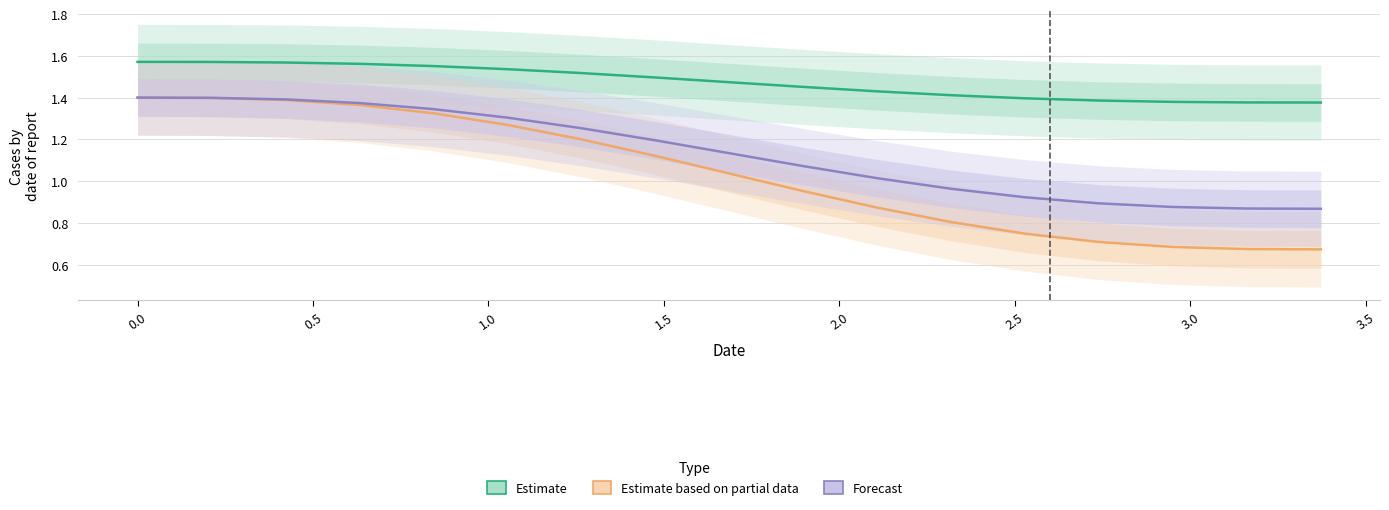

Rank the series by their maximum value, from highest to lowest.

Estimate, Estimate based on partial data, Forecast